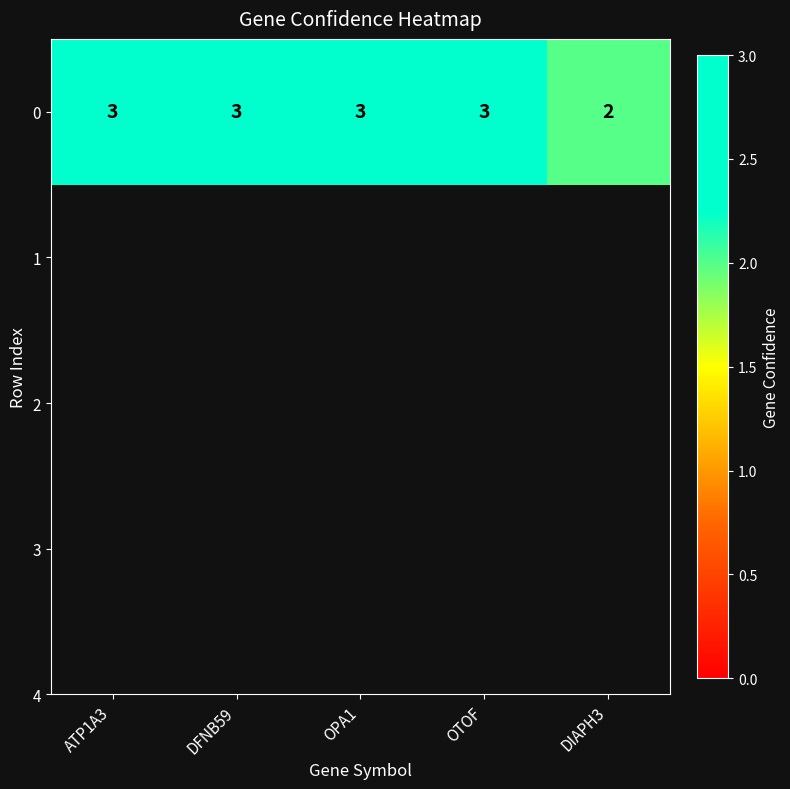

Rank the categories by value from lowest to highest.

DIAPH3, ATP1A3, DFNB59, OPA1, OTOF